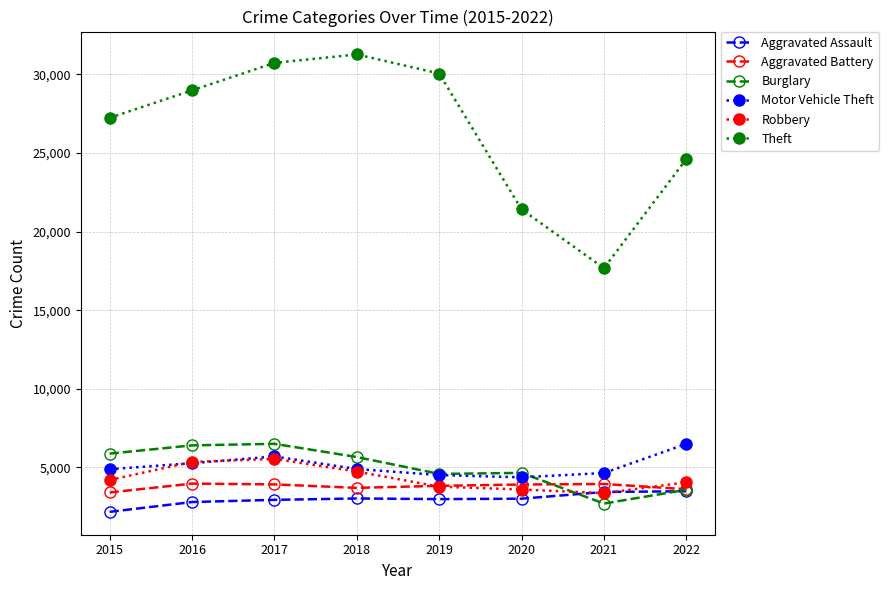

At how many categories does at least one series exceed 4122?

8